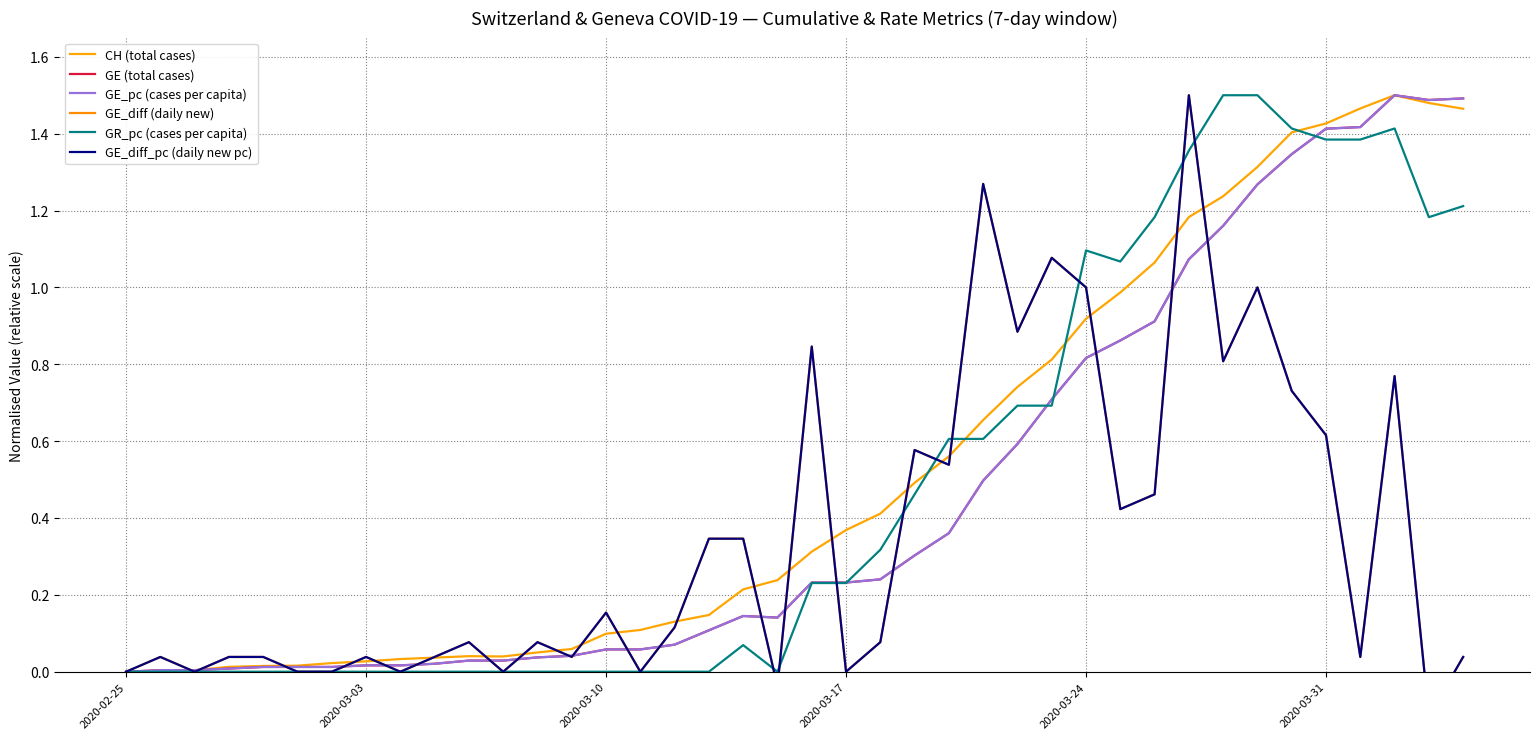

What is the difference between the maximum and minimum values in the GR_pc (cases per capita) series?

1.5